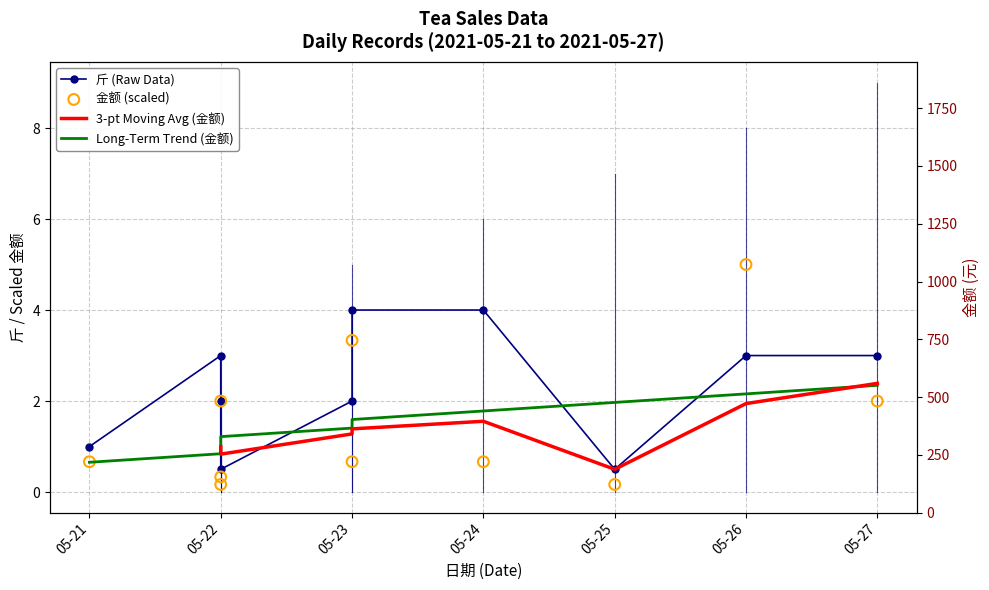

What are all the series names shown in the legend?

斤 (Raw Data), 3-pt Moving Avg (金额), Long-Term Trend (金额), 金额 (scaled)